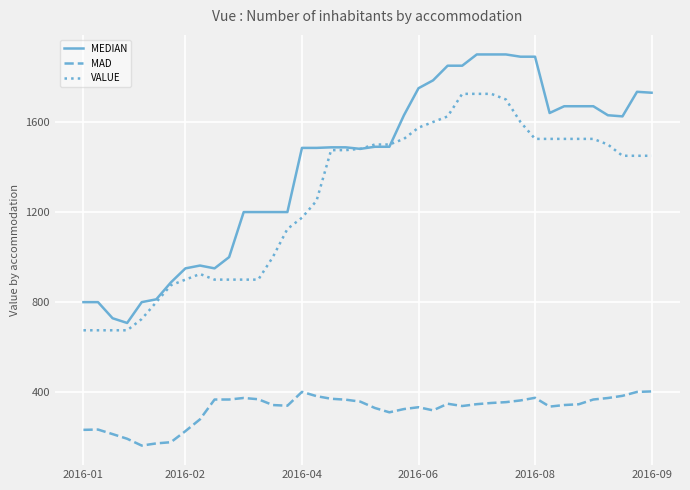

What is the lowest value of the MAD series?

163.0